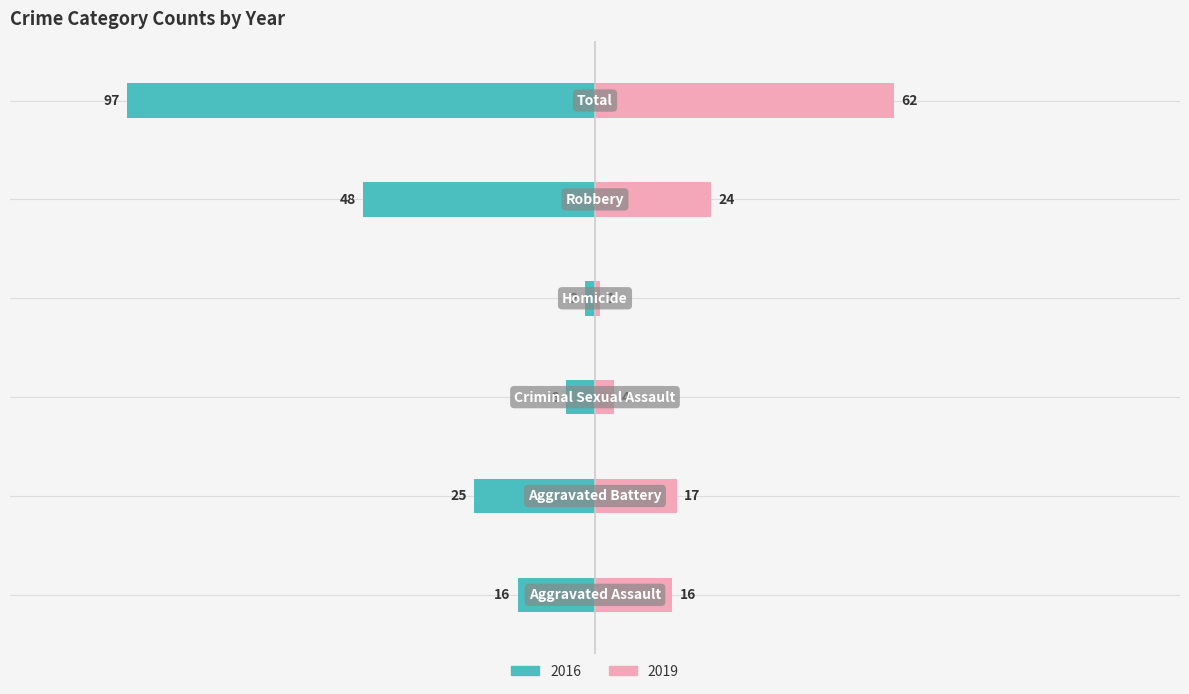

What position from the right is Criminal Sexual Assault?

4